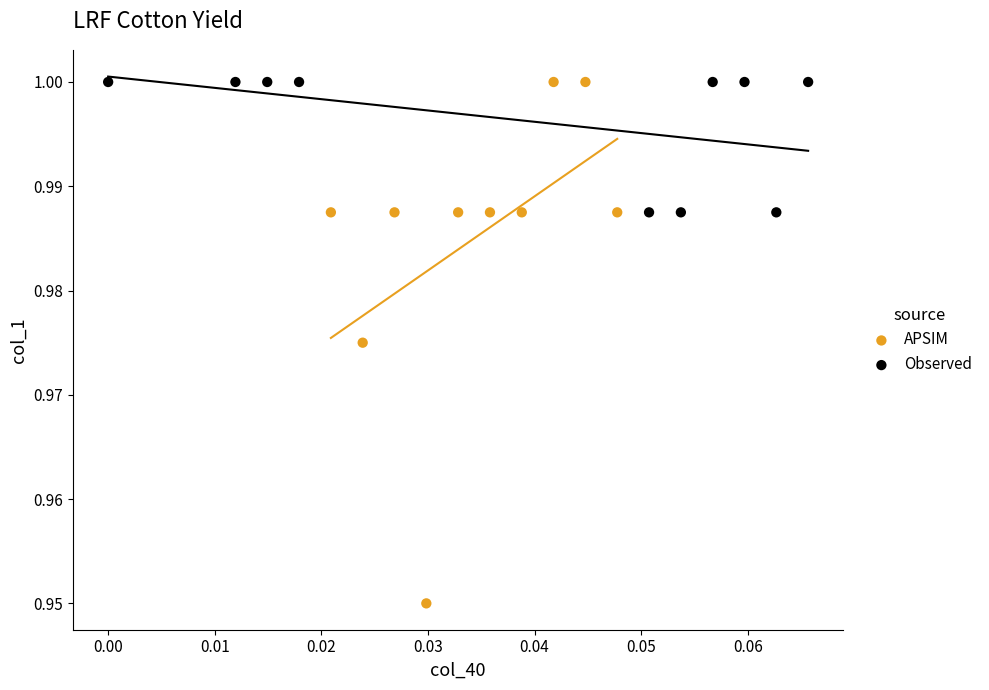

What are all the series names shown in the legend?

APSIM, Observed